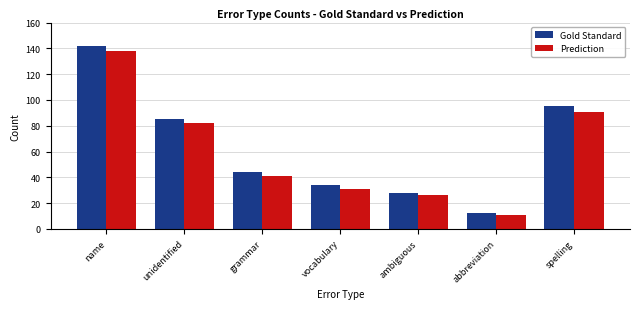

What is the minimum value shown in the chart?

11